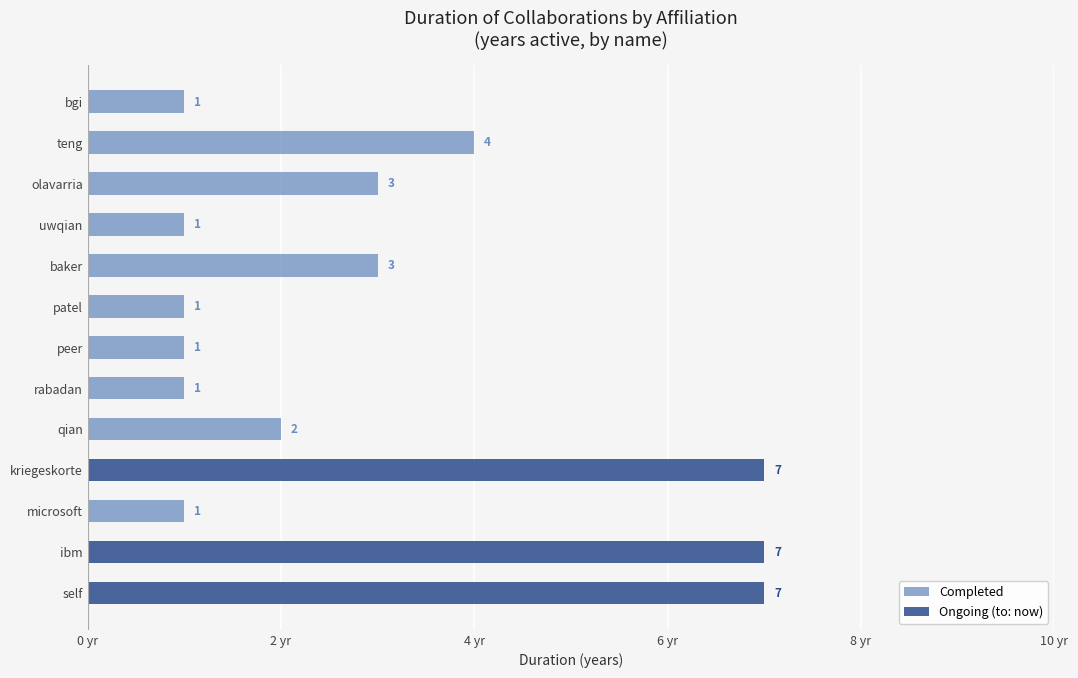

Reading right to left, transcribe all the data shown in this chart.

Completed: 1	4	3	1	3	1	1	1	2	0	1	0	0
Ongoing (to: now): 0	0	0	0	0	0	0	0	0	7	0	7	7